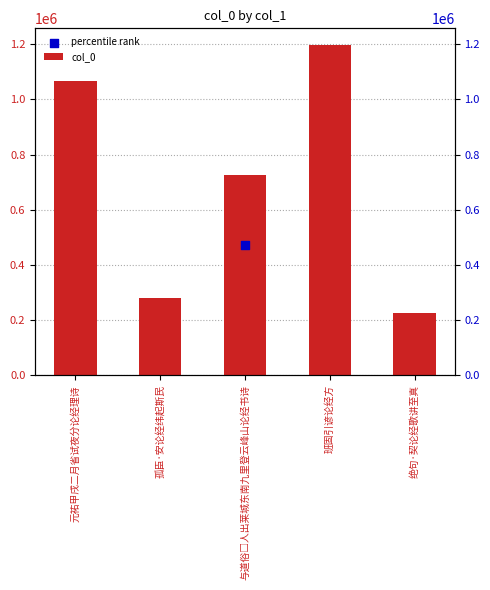

Which has a higher value, 与道俗□人出莱城东南九里登云峰山论经书诗 or 孤臣·安论经纬起斯民?

与道俗□人出莱城东南九里登云峰山论经书诗